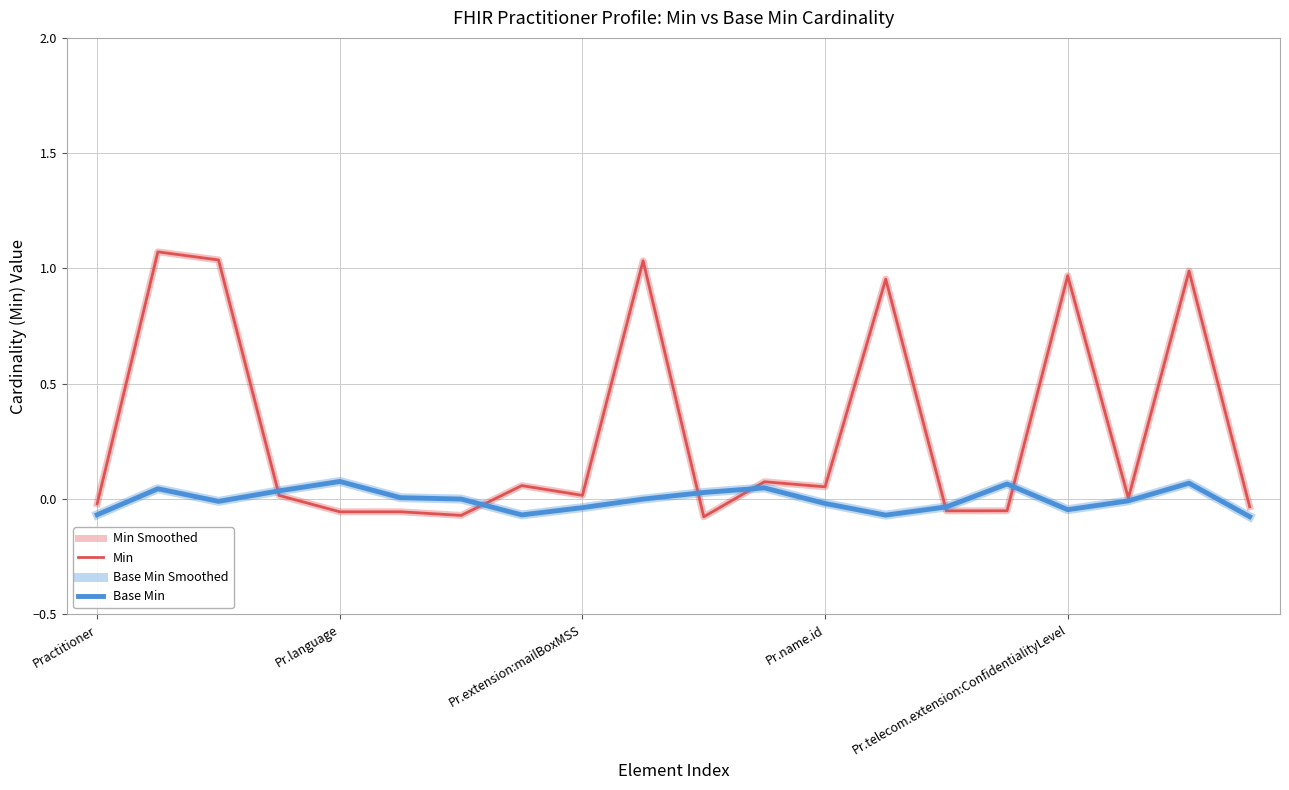

List the series in order of their peak value, lowest first.

Base Min Smoothed, Base Min, Min Smoothed, Min